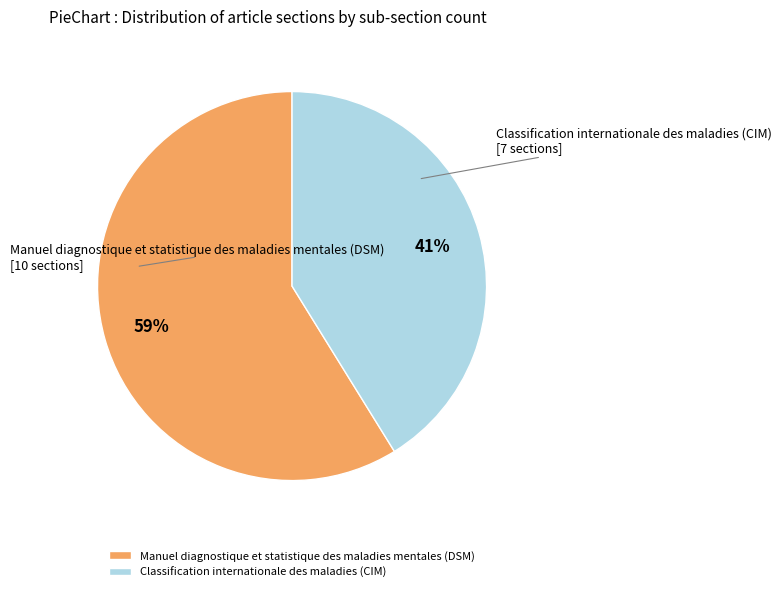

Which slice is the largest?

Manuel diagnostique et statistique des maladies mentales (DSM)